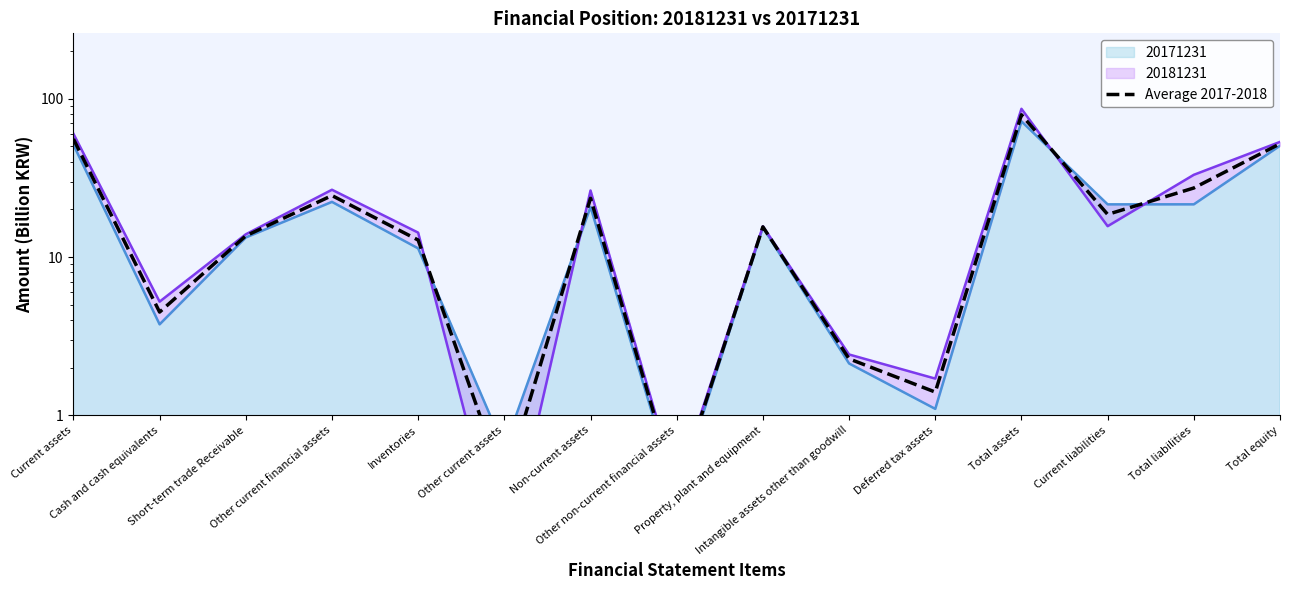

What is the label of the 4th point from the left?

Other current financial assets